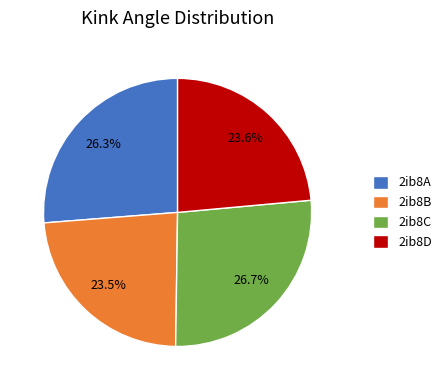

How much of the chart is everything except 2ib8D?

76.4%